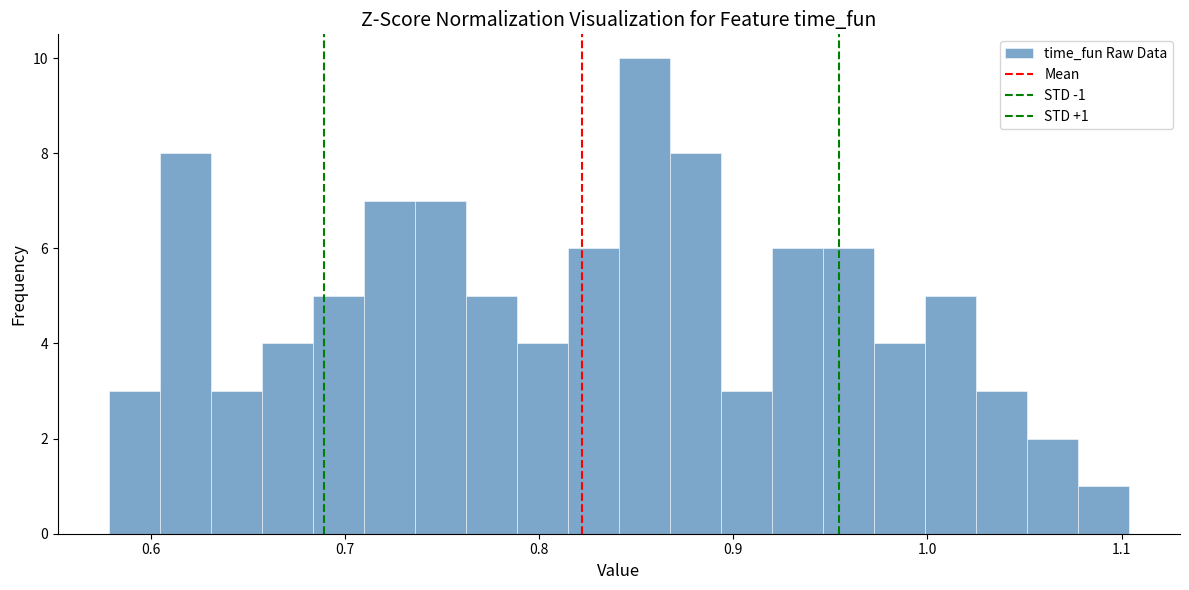

Read against the x-axis, roughly where is the centre of the tallest bar?

0.85